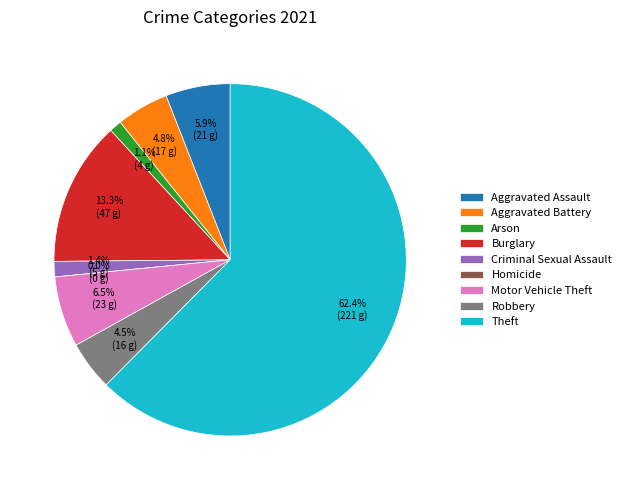

What is the change in value from Burglary to Criminal Sexual Assault?

-42